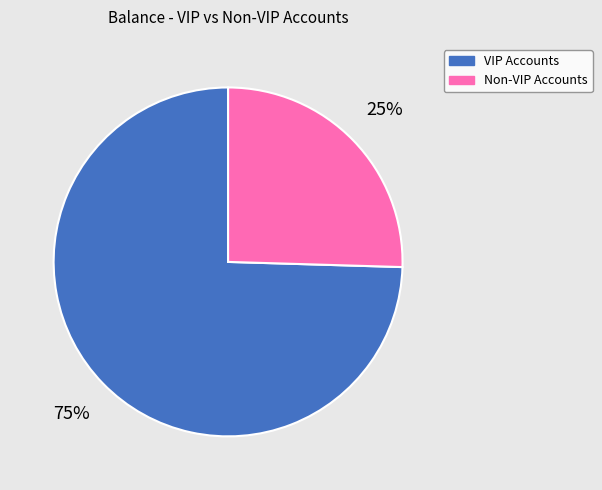

The VIP Accounts slice represents 75% of the pie. True or false?

True